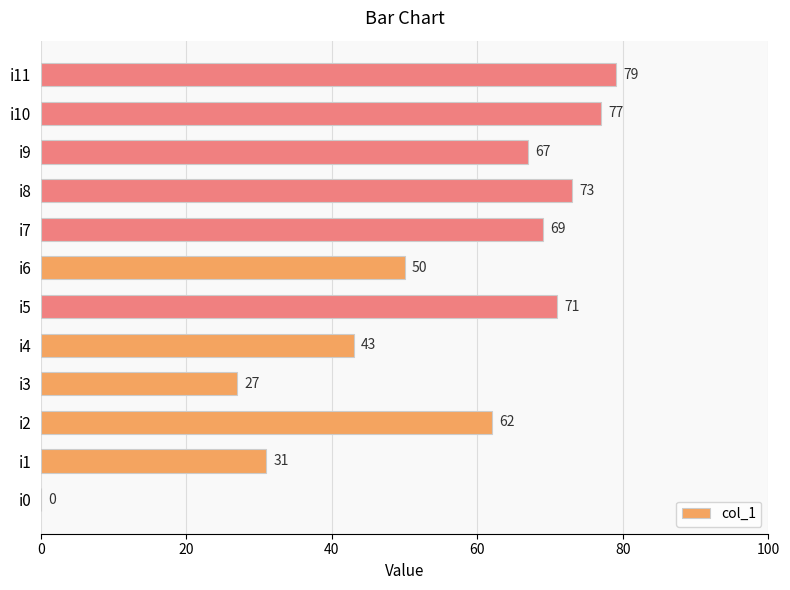

Reading top to bottom, extract all data points from this chart.

i11=79	i10=77	i9=67	i8=73	i7=69	i6=50	i5=71	i4=43	i3=27	i2=62	i1=31	i0=0